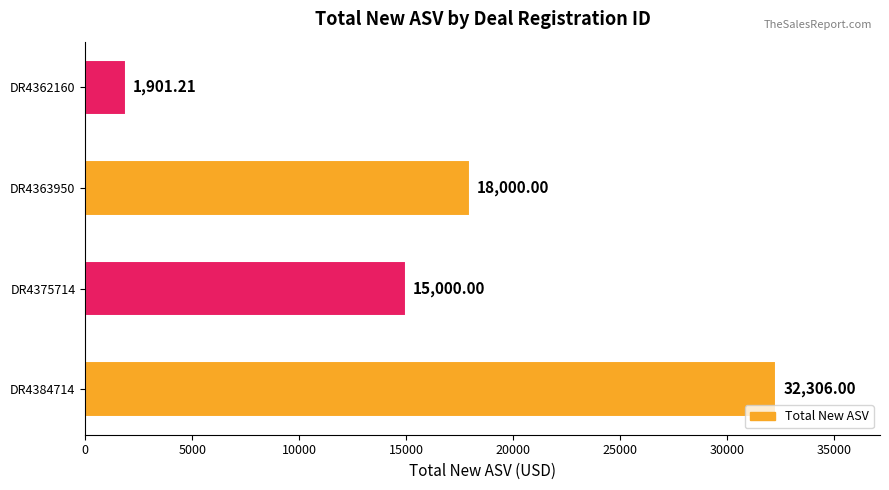

List the labels in order of value, largest first.

DR4384714, DR4363950, DR4375714, DR4362160